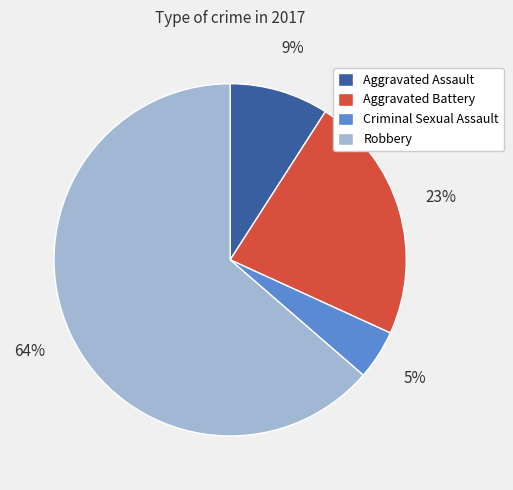

To the nearest percent, what is the average slice percentage?

25%